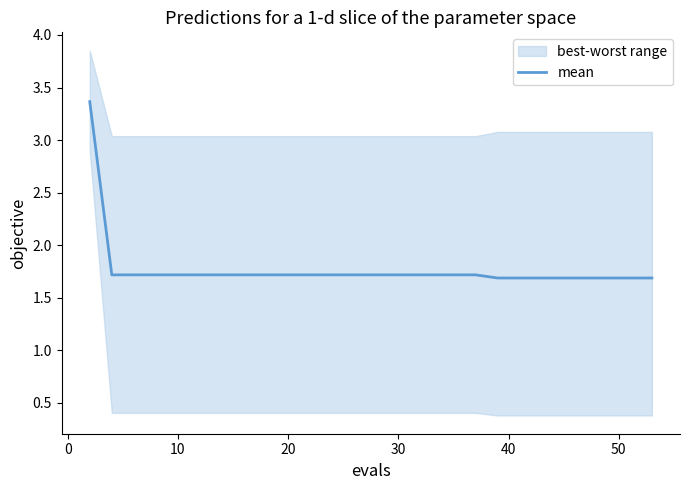

Reading left to right, list all the values displayed in this chart.

3.4	1.7	1.7	1.7	1.7	1.7	1.7	1.7	1.7	1.7	1.7	1.7	1.7	1.7	1.7	1.7	1.7	1.7	1.7	1.7	1.7	1.7	1.7	1.7	1.7	1.7	1.7	1.7	1.7	1.7